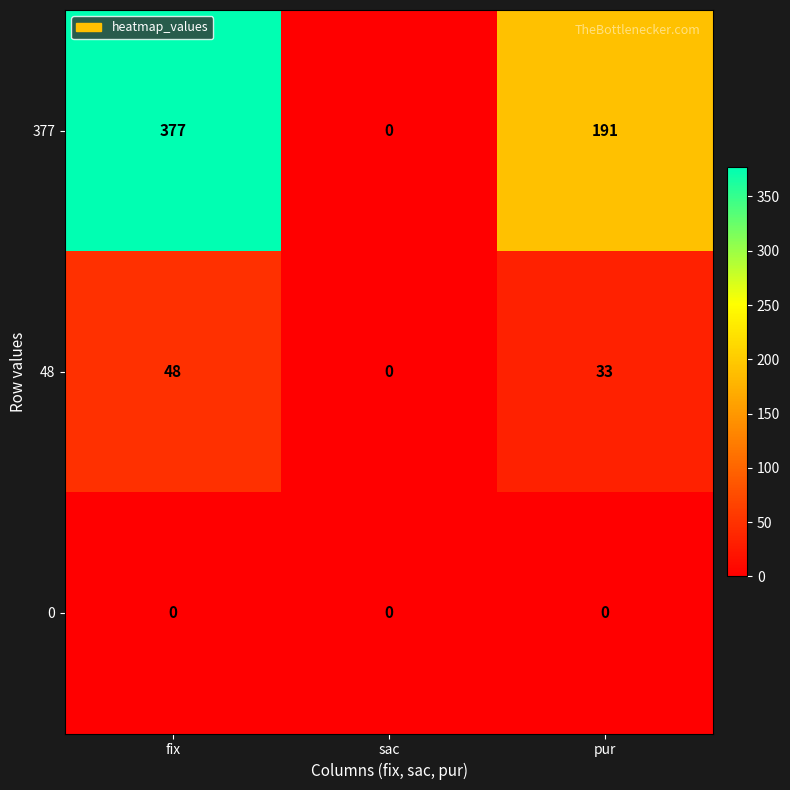

Which series has the largest range (max minus min)?

377